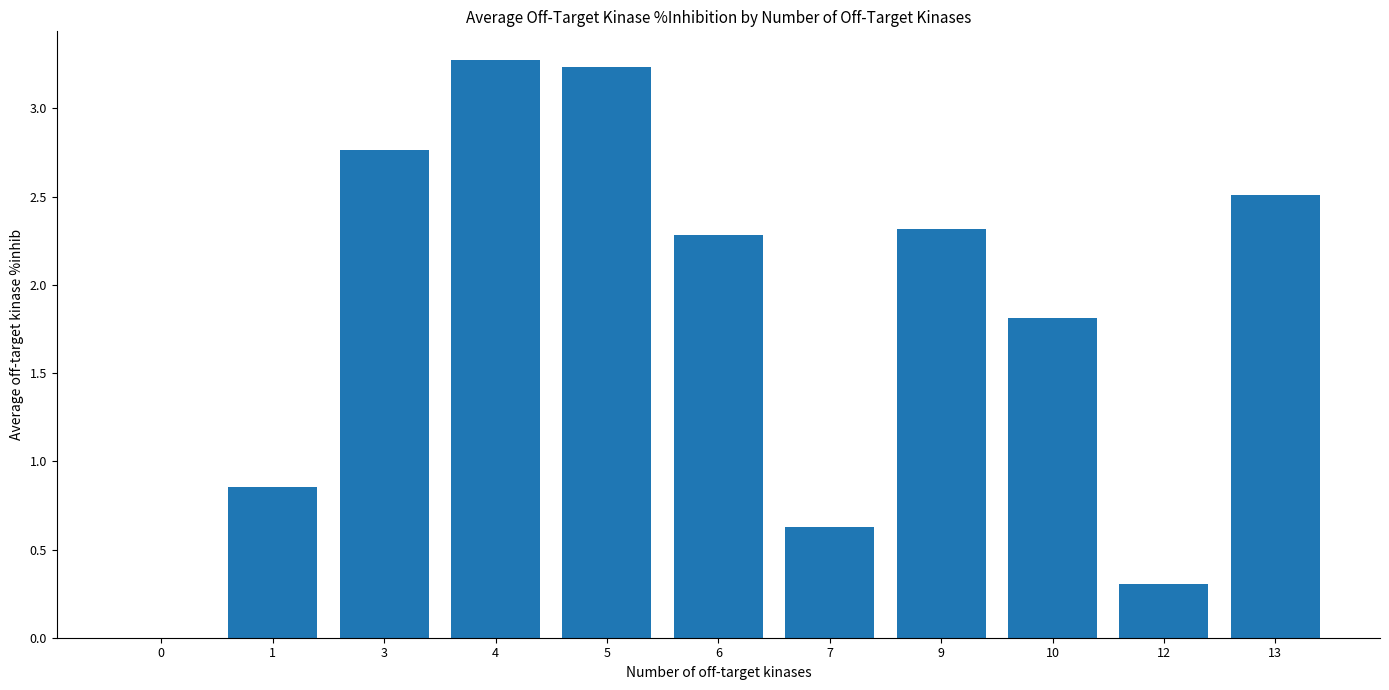

What is the maximum value shown in the chart?

3.3